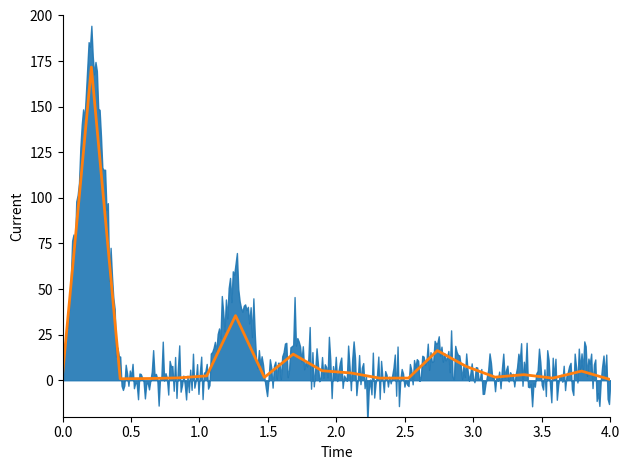

How many lines are shown in the chart?

1